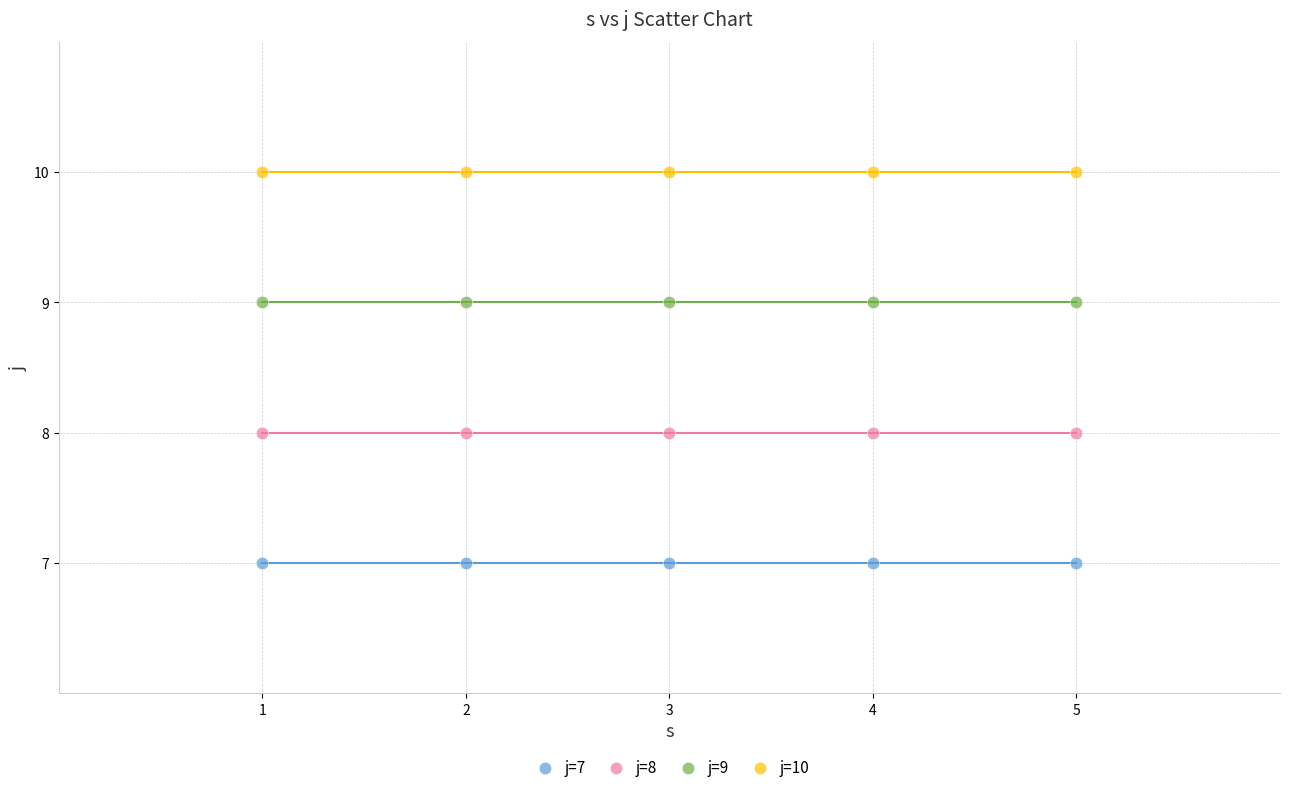

Which series contains the highest Y value?

j=10